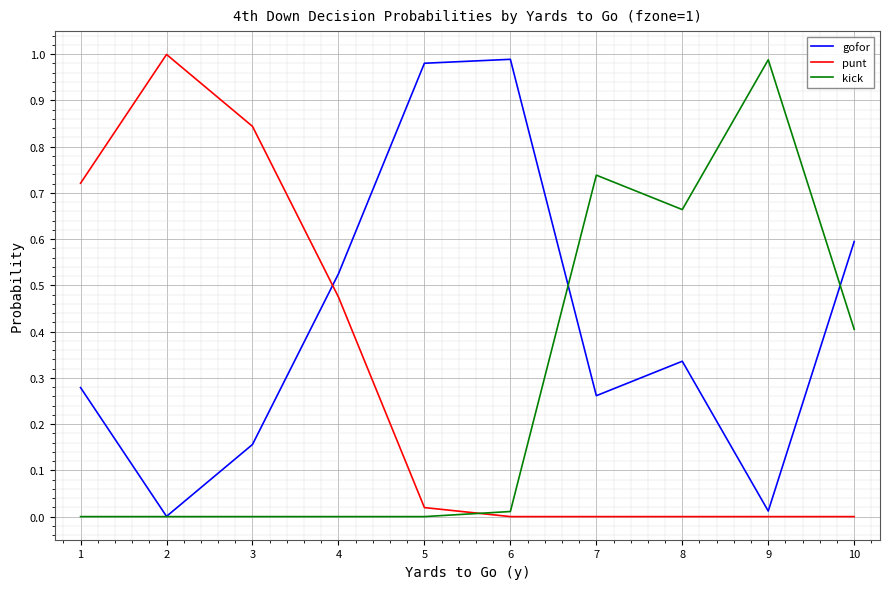

Between 4 and 7, which series saw the biggest shift?

kick